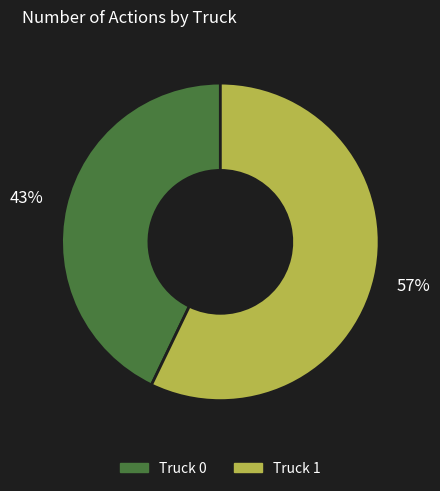

Is the sum of Truck 0 and Truck 1 greater than half?

Yes